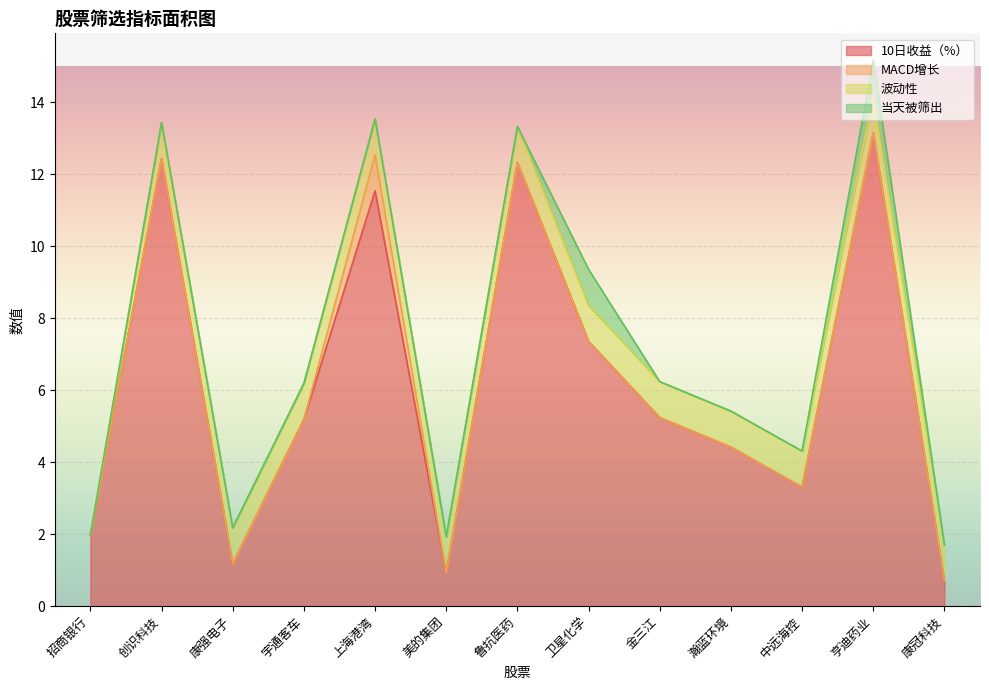

Is it true that 10日收益（%） equals 5.0 at 中远海控?

False